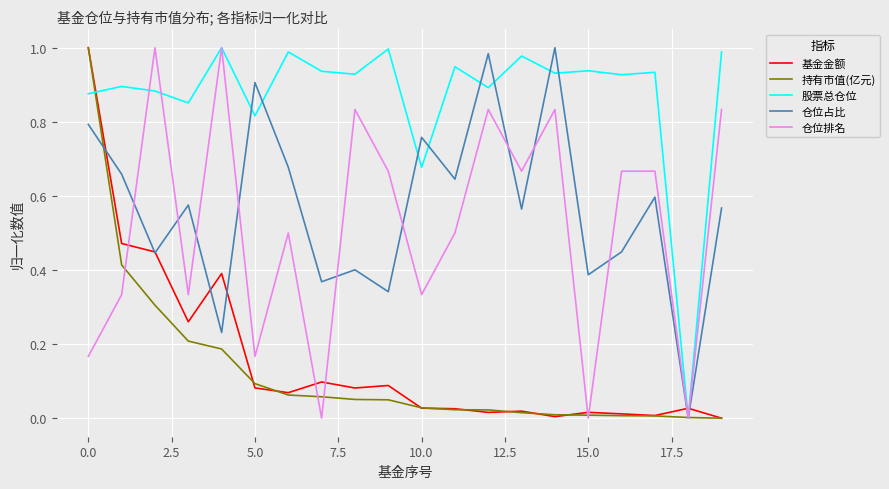

What are all the series names shown in the legend?

基金金额, 持有市值(亿元), 股票总仓位, 仓位占比, 仓位排名